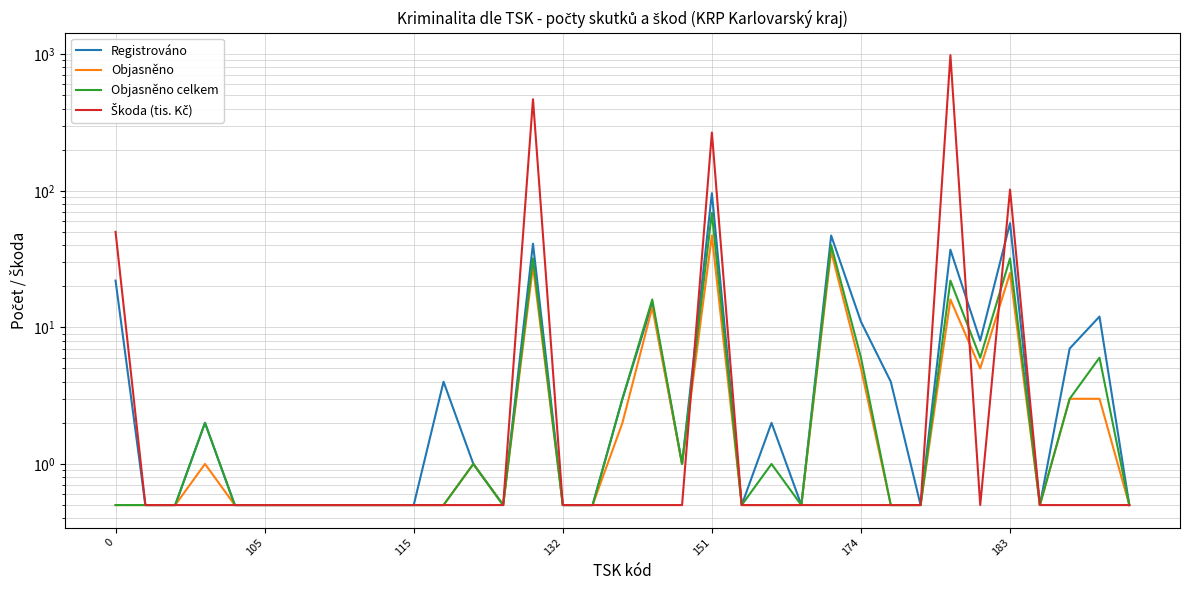

Is this an area chart (filled region under the line)?

No